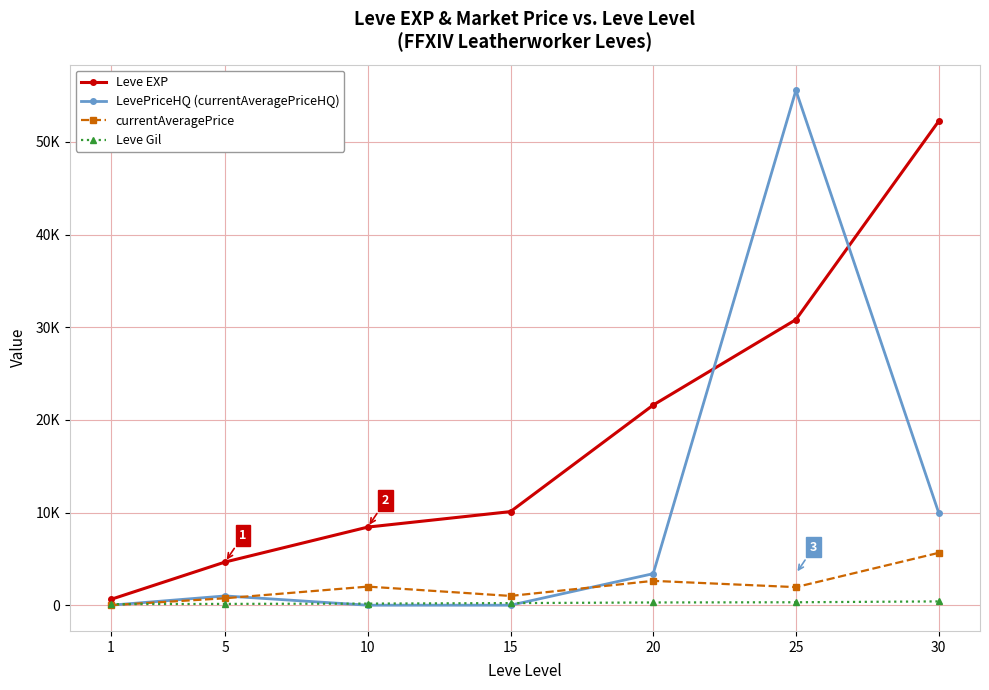

Is this an area chart (filled region under the line)?

No